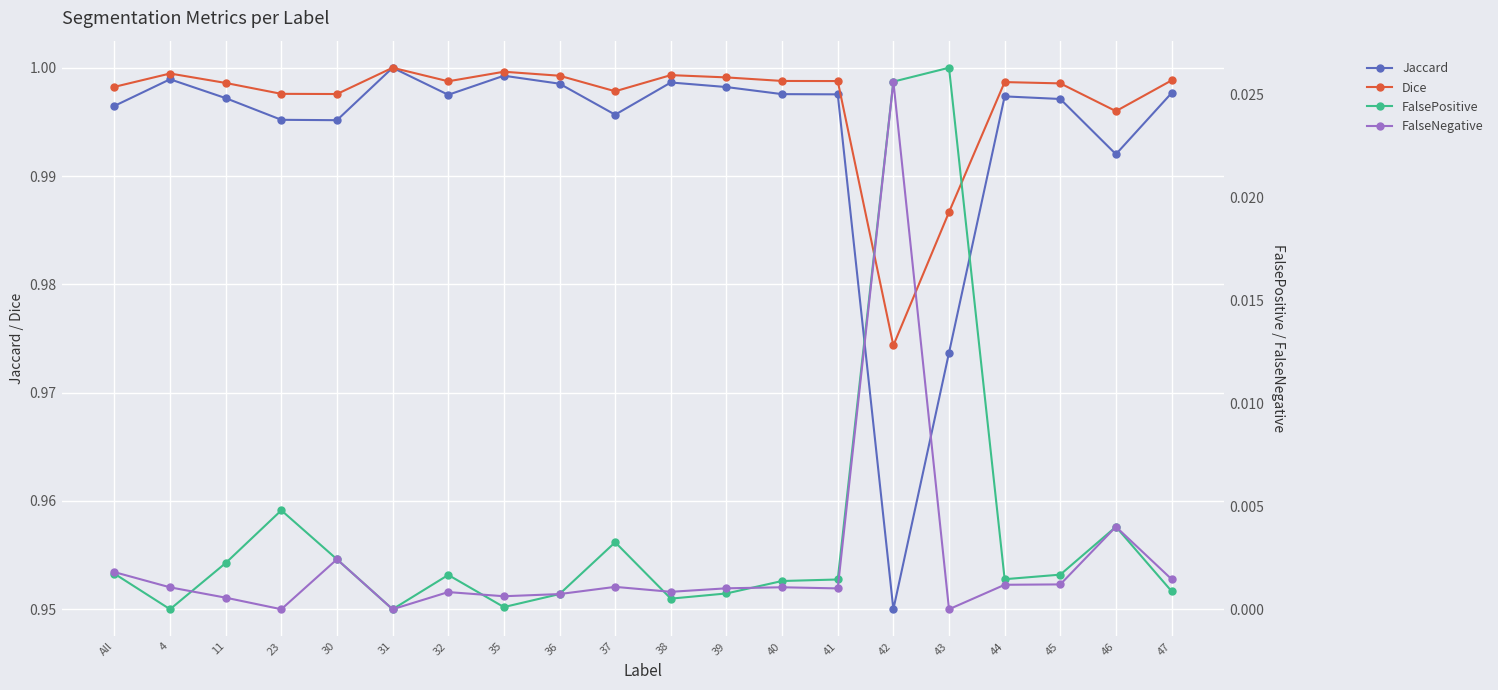

Which category has the highest value in the FalsePositive series?

43